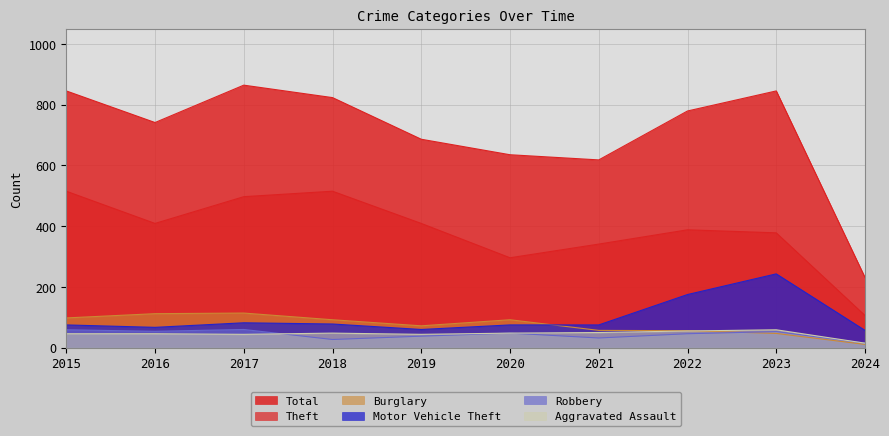

What are all the series names shown in the legend?

Theft, Total, Burglary, Motor Vehicle Theft, Robbery, Aggravated Assault